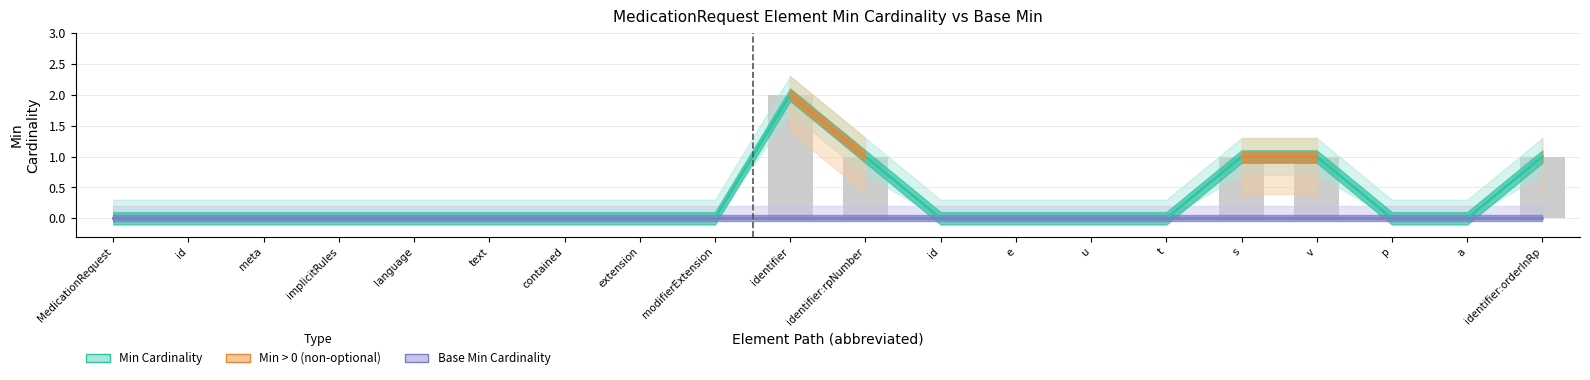

True or false: Min Cardinality has a value of 0.5 at s.

False